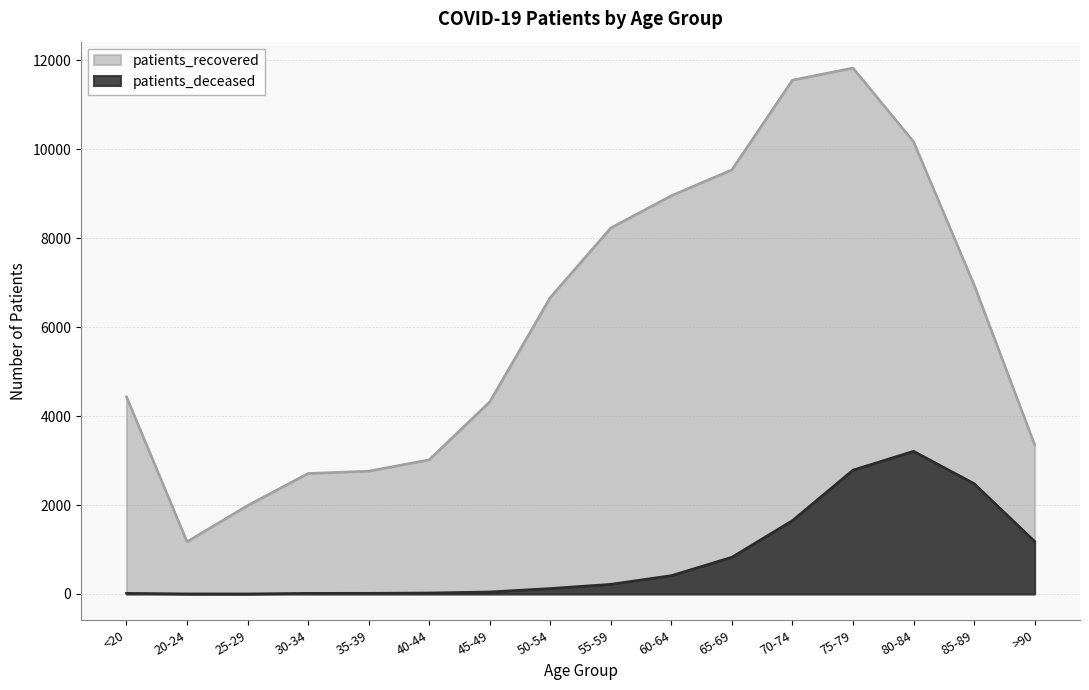

True or false: patients_recovered and patients_deceased cross at least once.

False